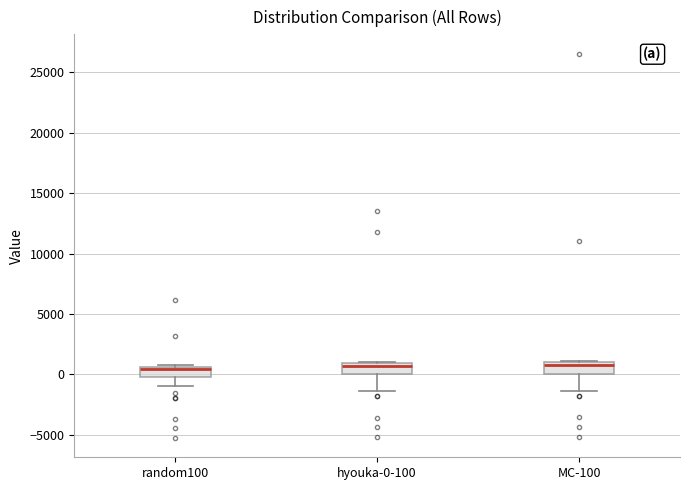

Reading left to right, read every box against the y-axis: the position of its median line, the range the box covers, and the ends of its whiskers. The values are not printed on the chart, so give them approximately, as read against the axis.

random100: median 500 (drawn on the box's upper edge), box 0 to 500, whiskers -1000 to 500 (just above the box's upper edge)
hyouka-0-100: median 500, box 0 to 1000, whiskers -1500 to 1000
MC-100: median 1000 (just below the box's upper edge), box 0 to 1000, whiskers -1500 to 1000